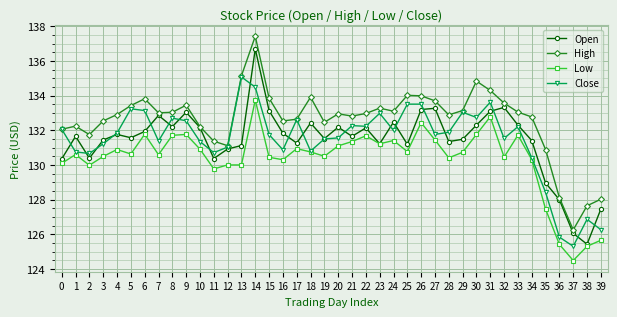

How many data points does each series have?

40